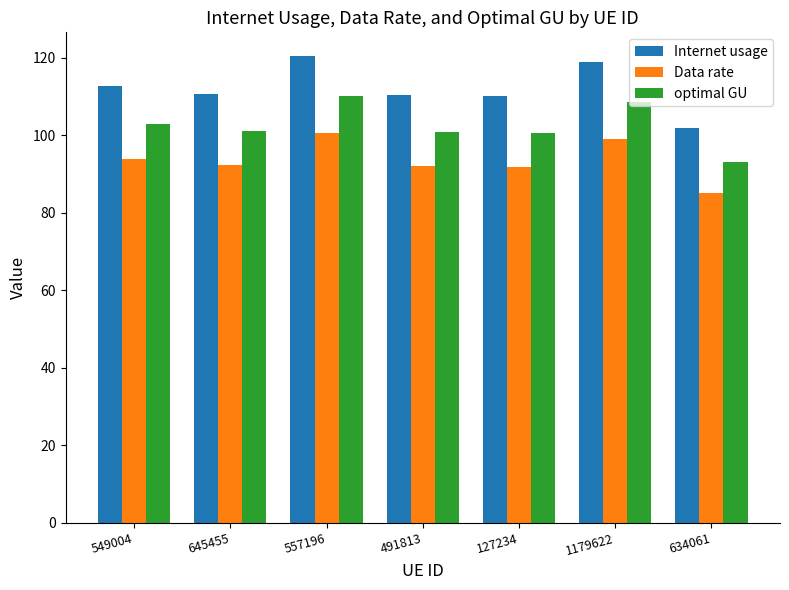

What is the value of the Internet usage bar at the 7th from the left?

101.9